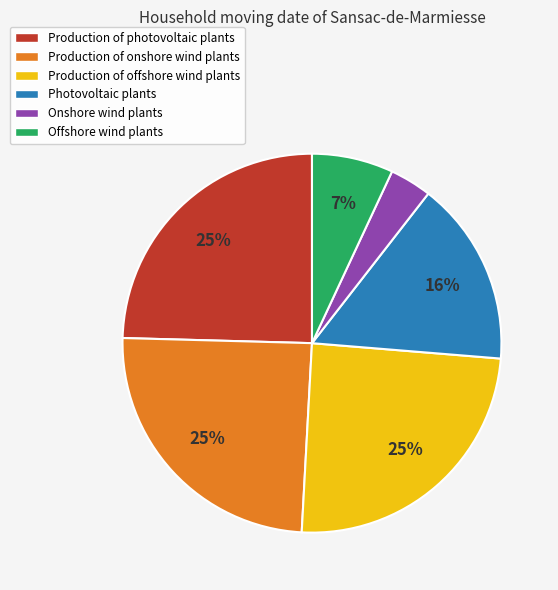

To the nearest percent, what is the difference between the largest and smallest slice percentages?

21%